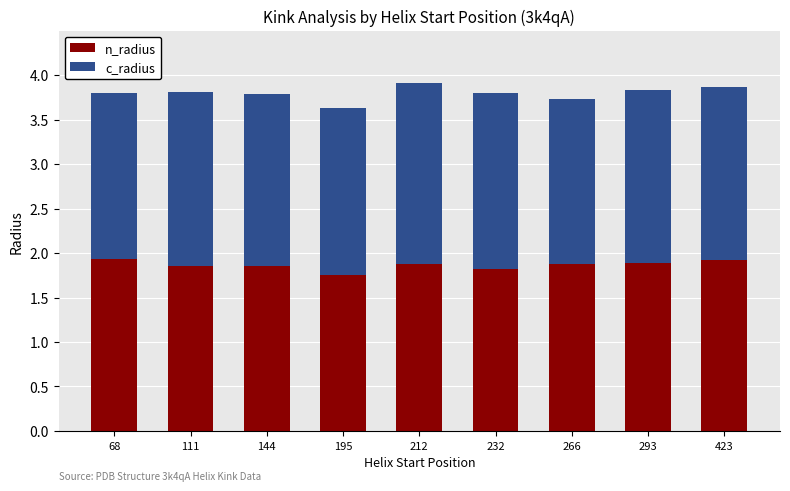

What is the total value across all series at 293?

3.8